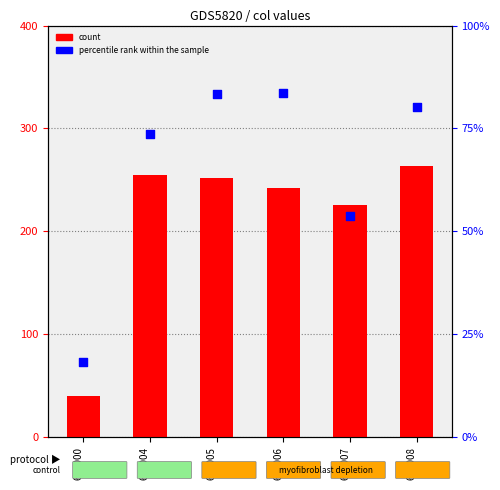

Which series contains the highest Y value?

count